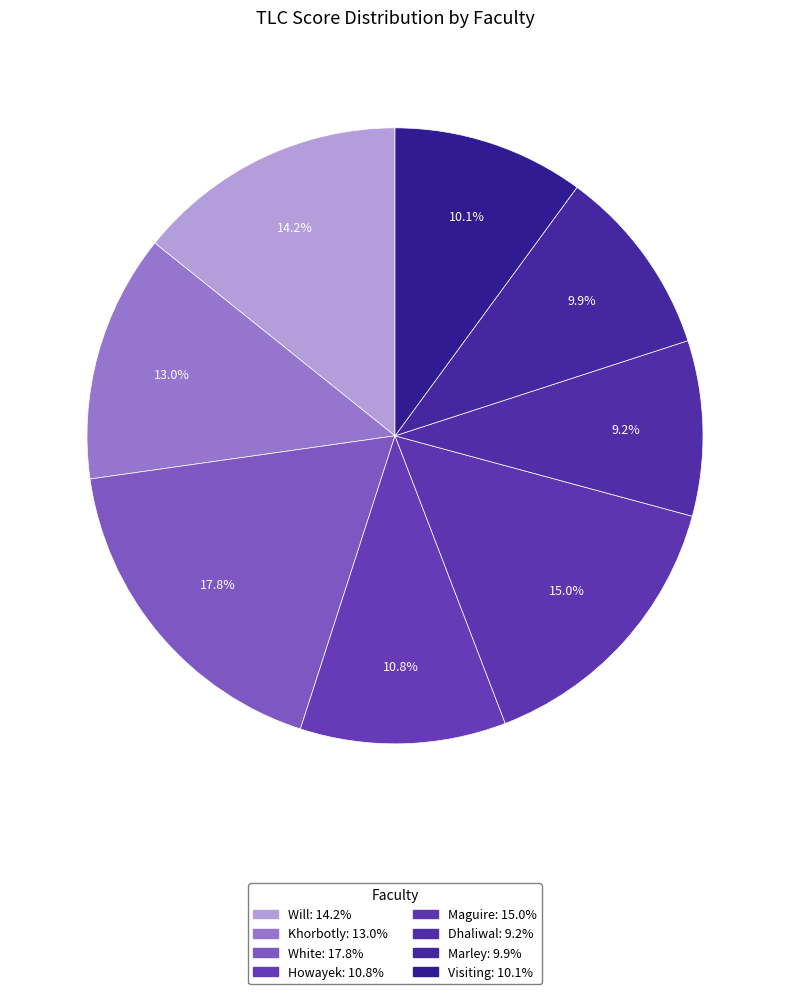

How many slices are in this pie chart?

8